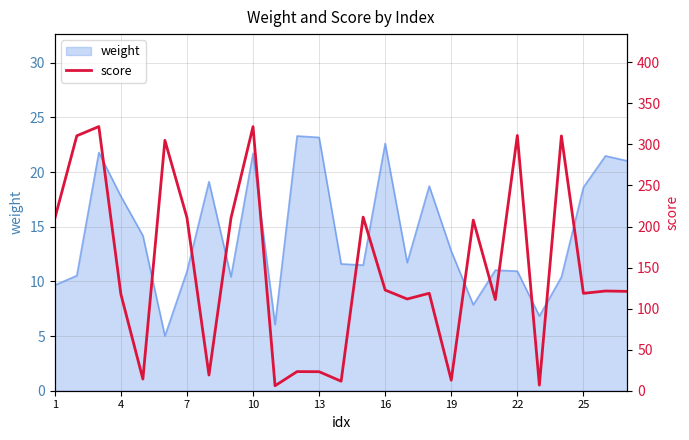

Does the chart have visible grid lines?

Yes